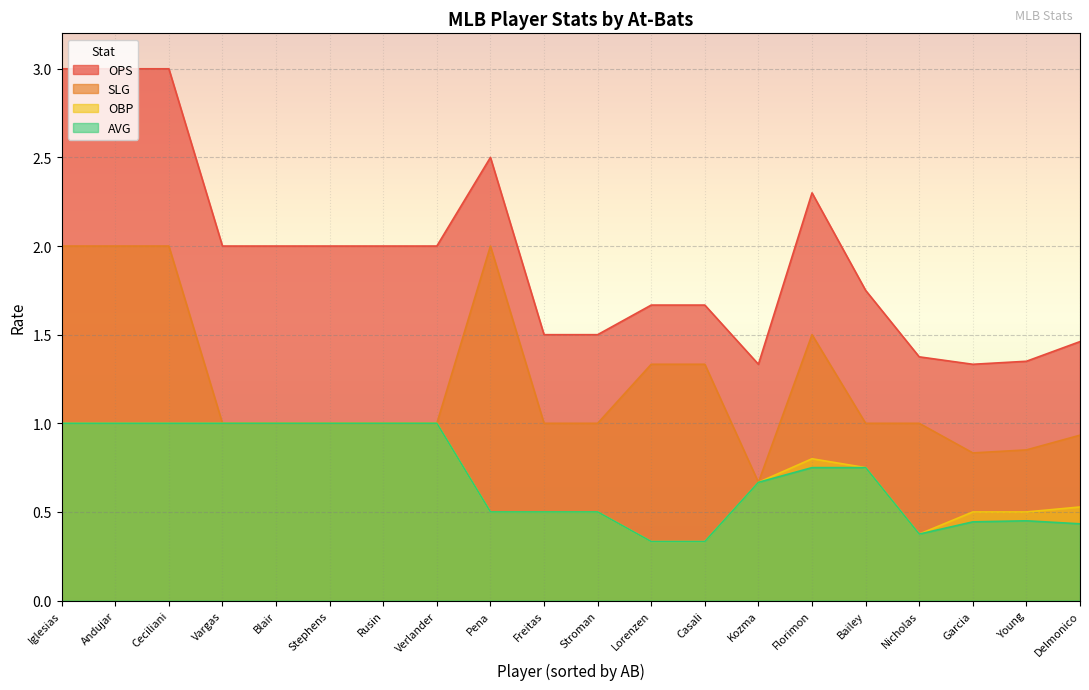

What is the maximum value for OPS?

3.0